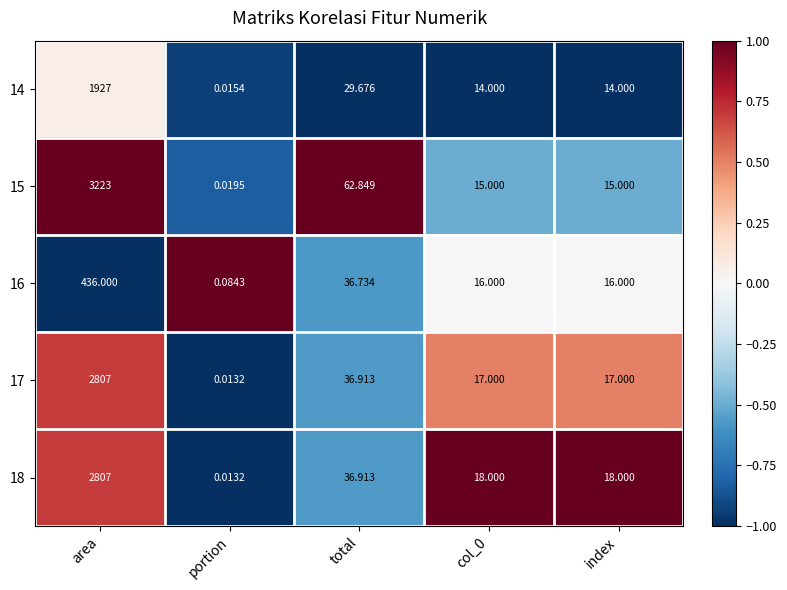

At which label does 14 first exceed 14?

area